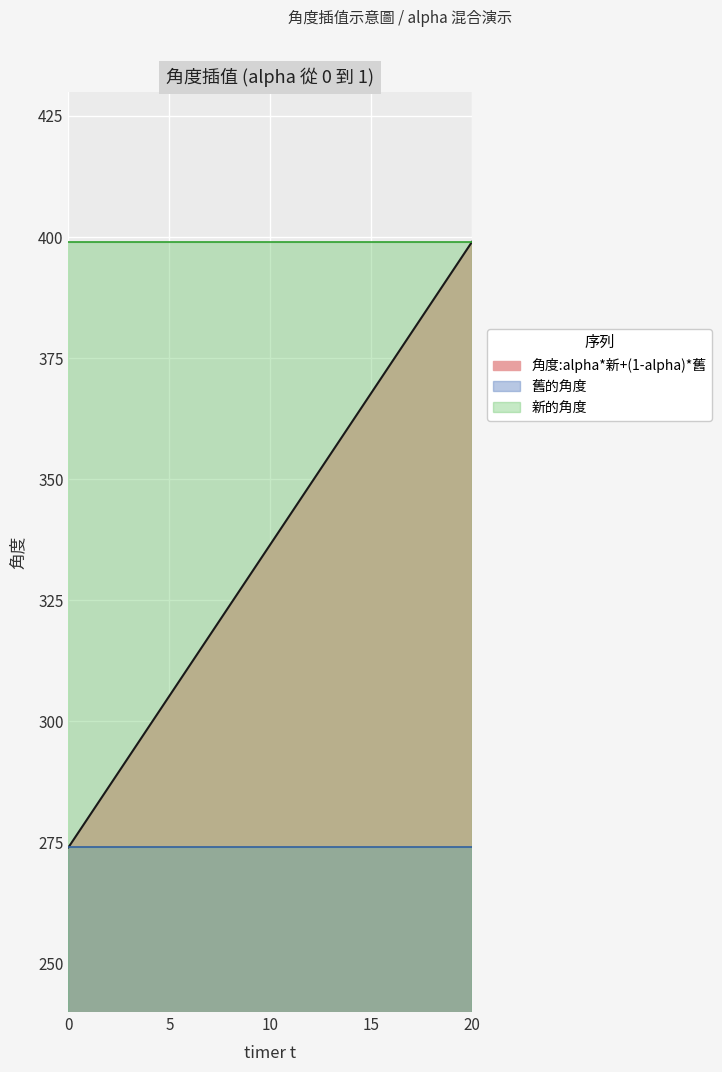

At how many categories does at least one series exceed 343?

21